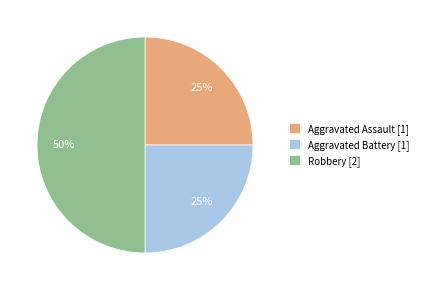

Which category has the biggest portion of the pie?

Robbery